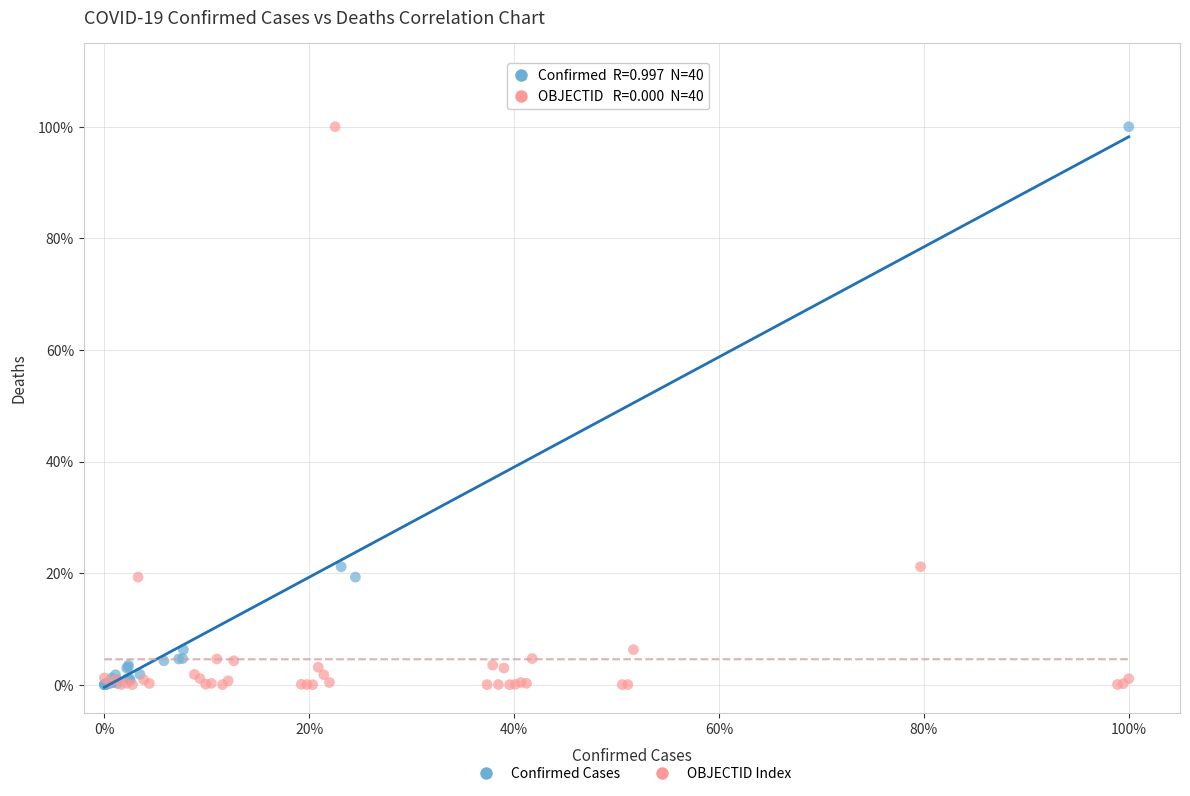

What are all the series names shown in the legend?

Confirmed Cases, OBJECTID Index